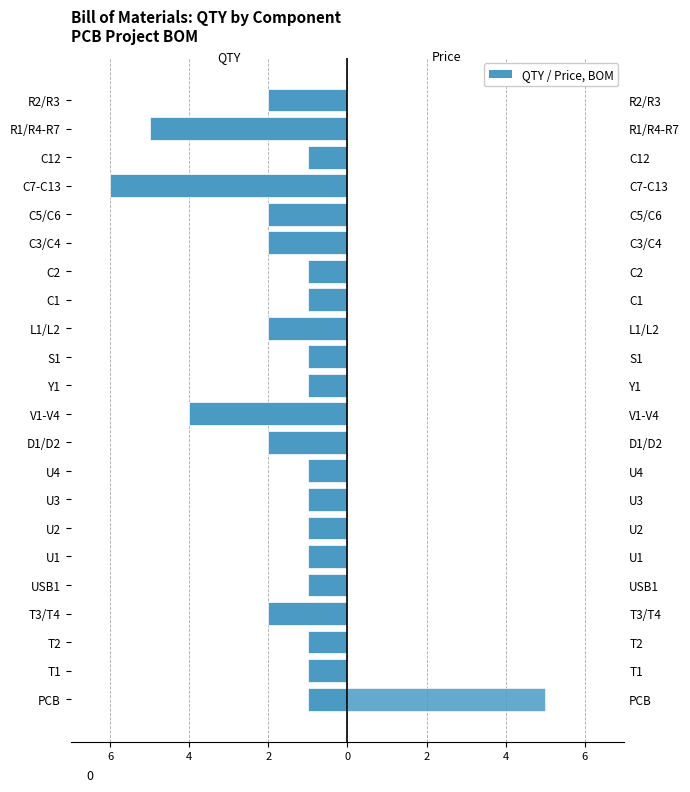

List the series in order of their overall mean, lowest first.

QTY, Price ($)